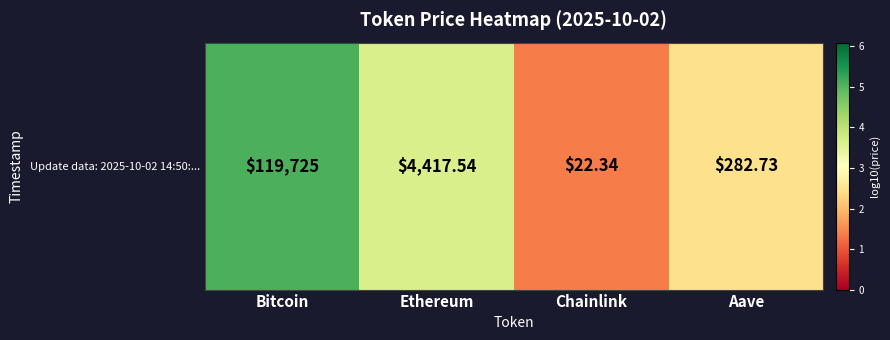

How many data points are above 3?

2